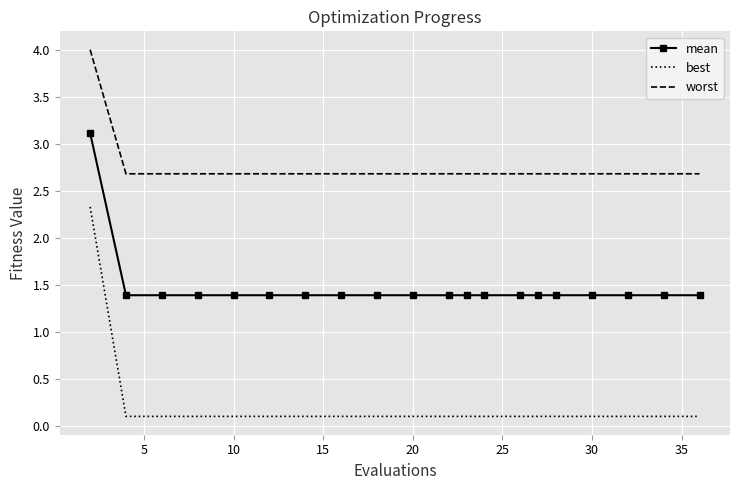

True or false: best and worst intersect in this chart.

False